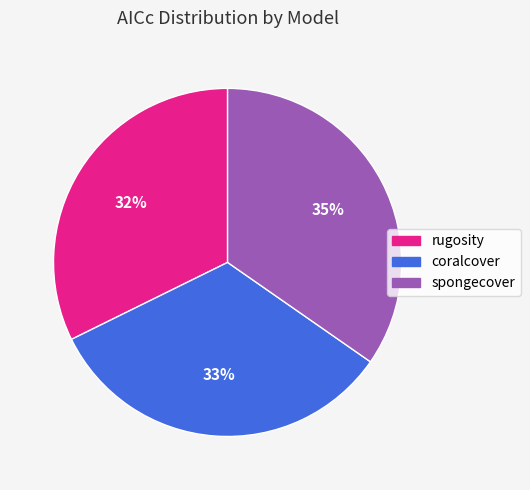

To the nearest percent, what percentage of the pie is rugosity?

32%